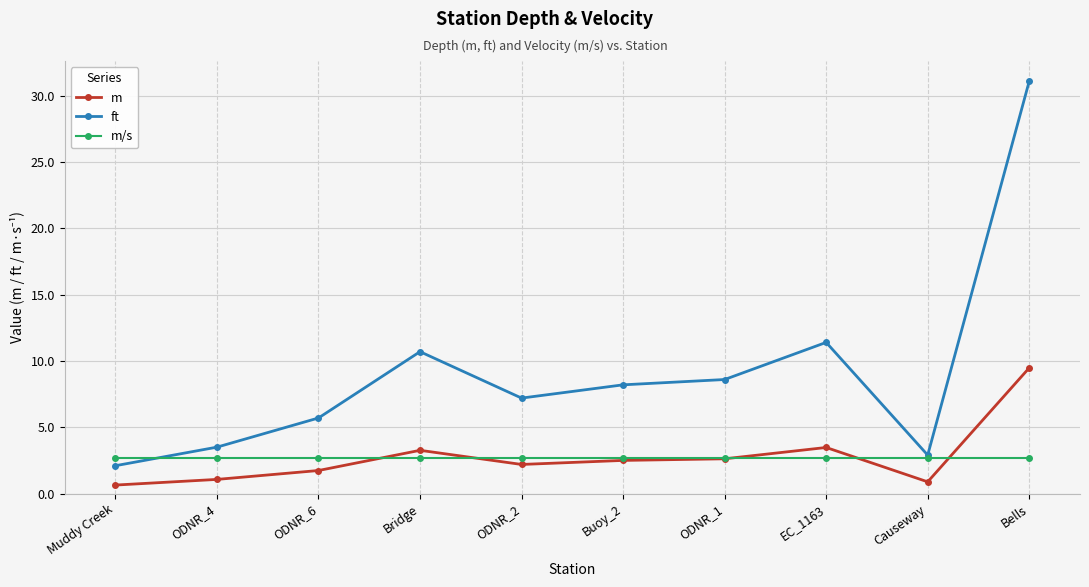

How many categories are shown in the chart?

10